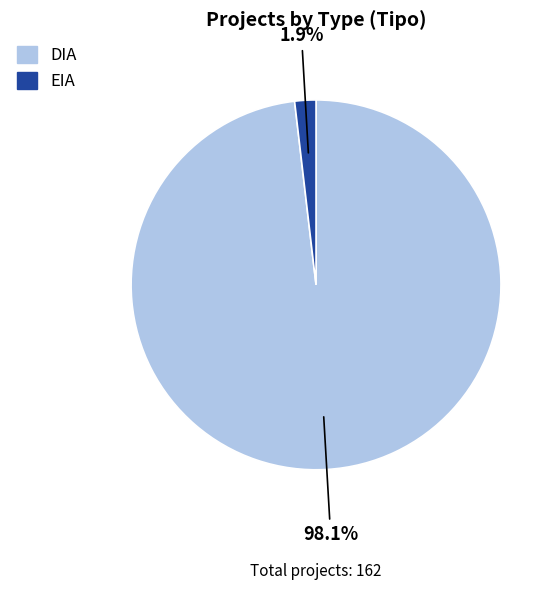

To the nearest percent, what is the difference between the largest and smallest slice percentages?

96%